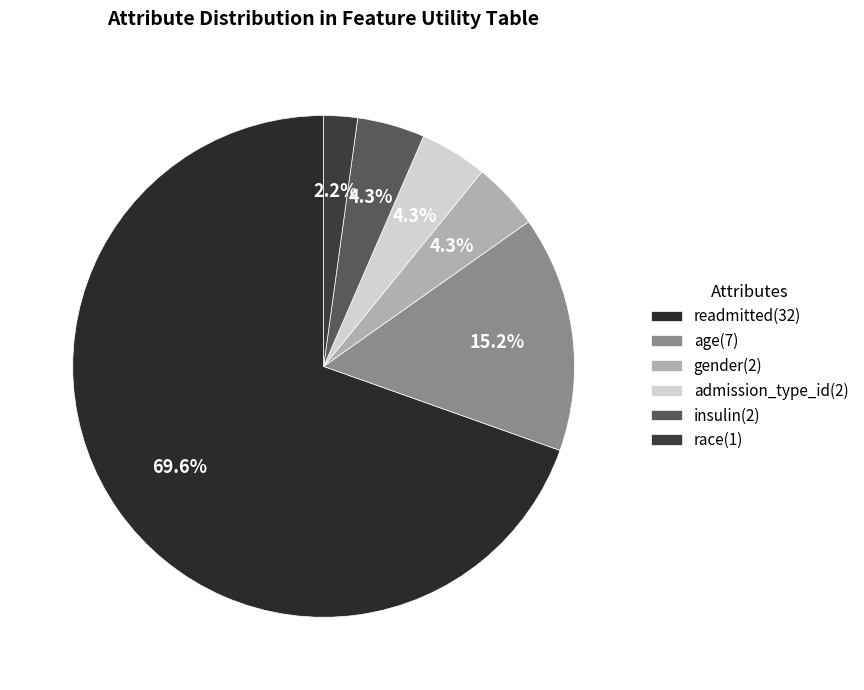

Approximately how many times larger is the value at insulin compared to gender?

1.0